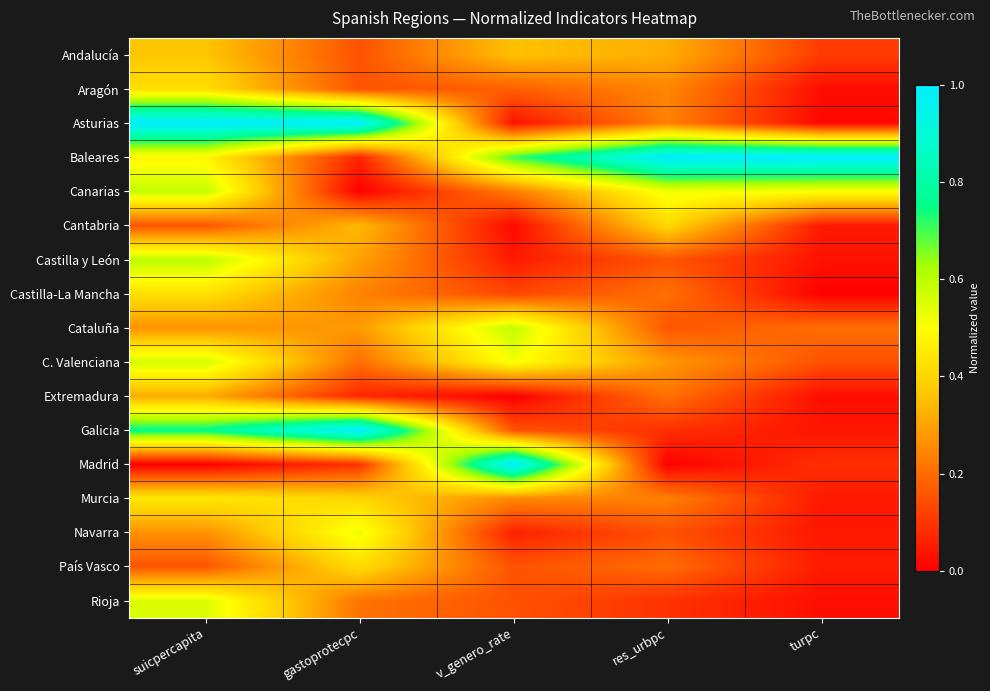

Which series has the largest range (max minus min)?

Madrid